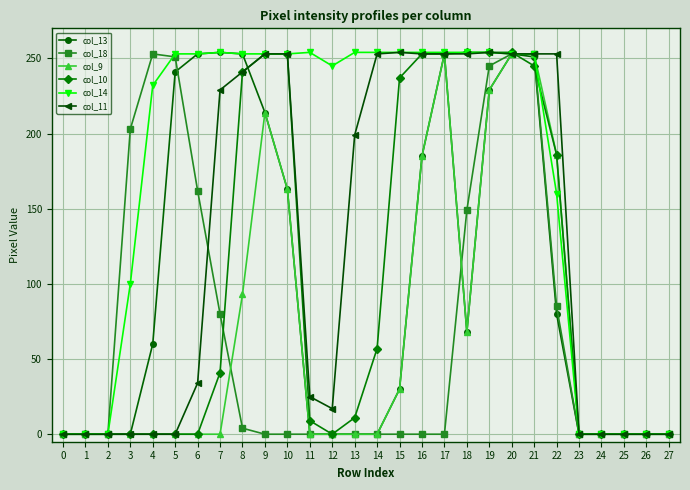

True or false: col_14 has more than 0 interior local peaks.

True